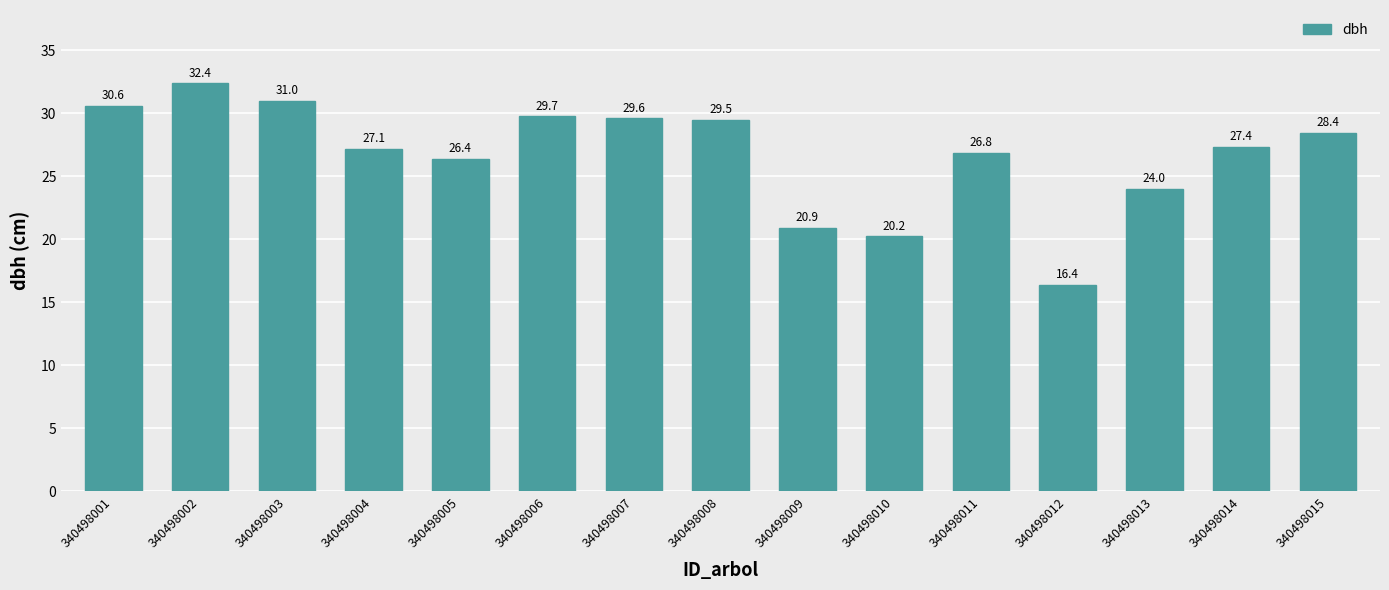

How many data points are above 27?

9